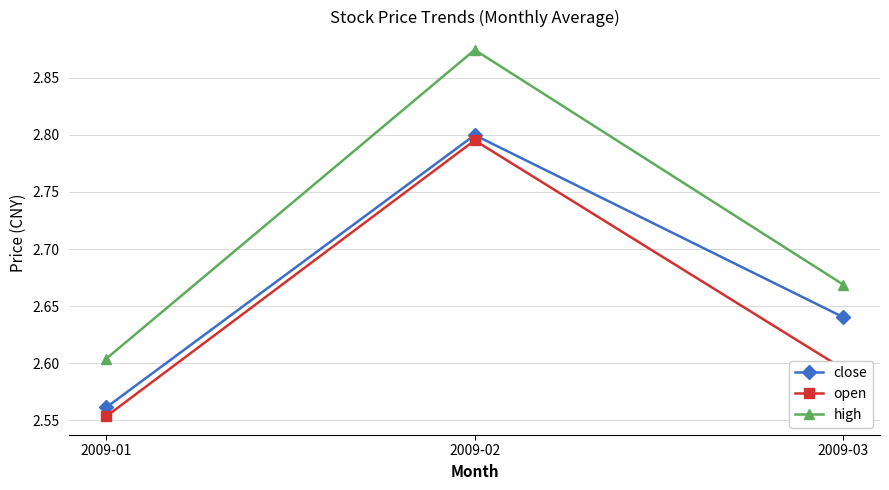

Where is open nearest to the value 2?

2009-01